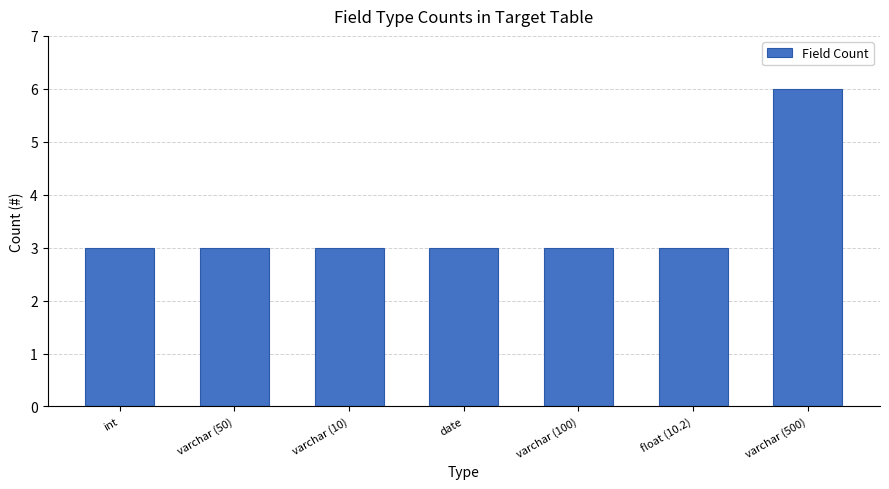

How many values are between 3 and 4?

6